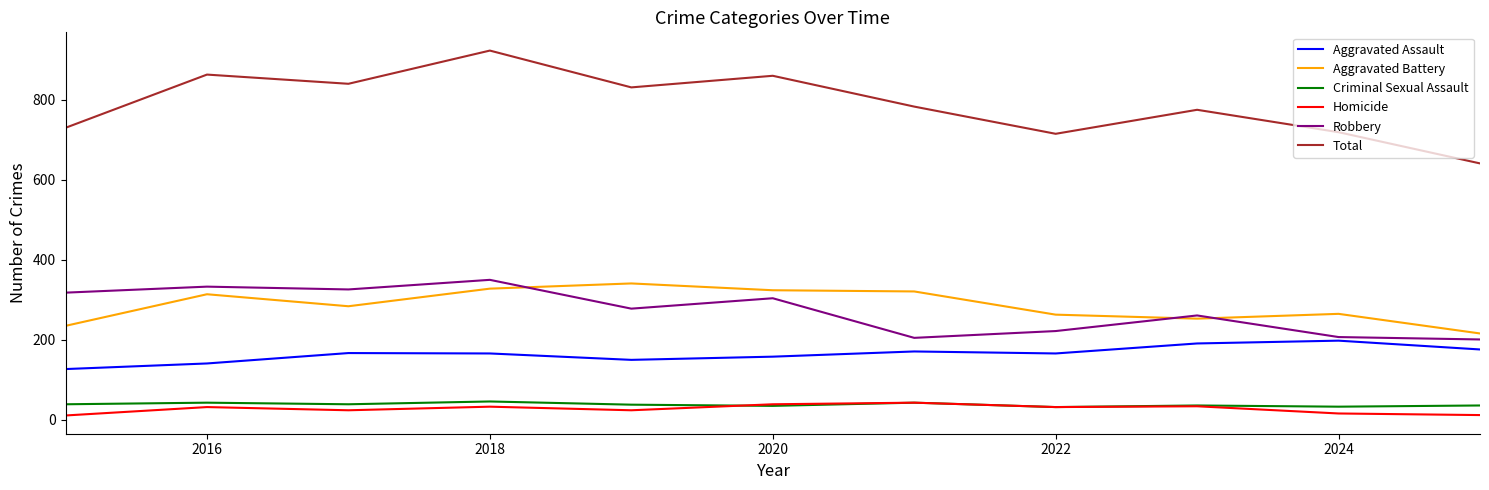

What is the difference between the maximum and second lowest values in the Total series?

208